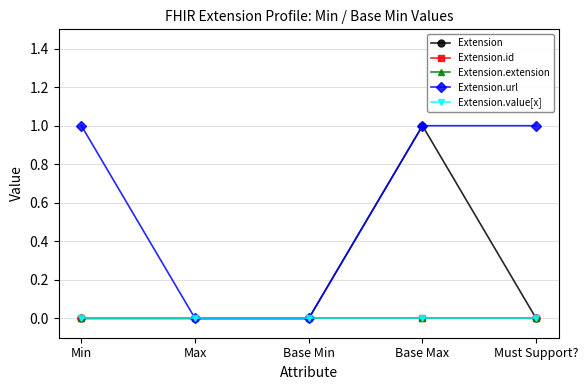

What is the difference between the maximum and minimum values in the Extension.url series?

1